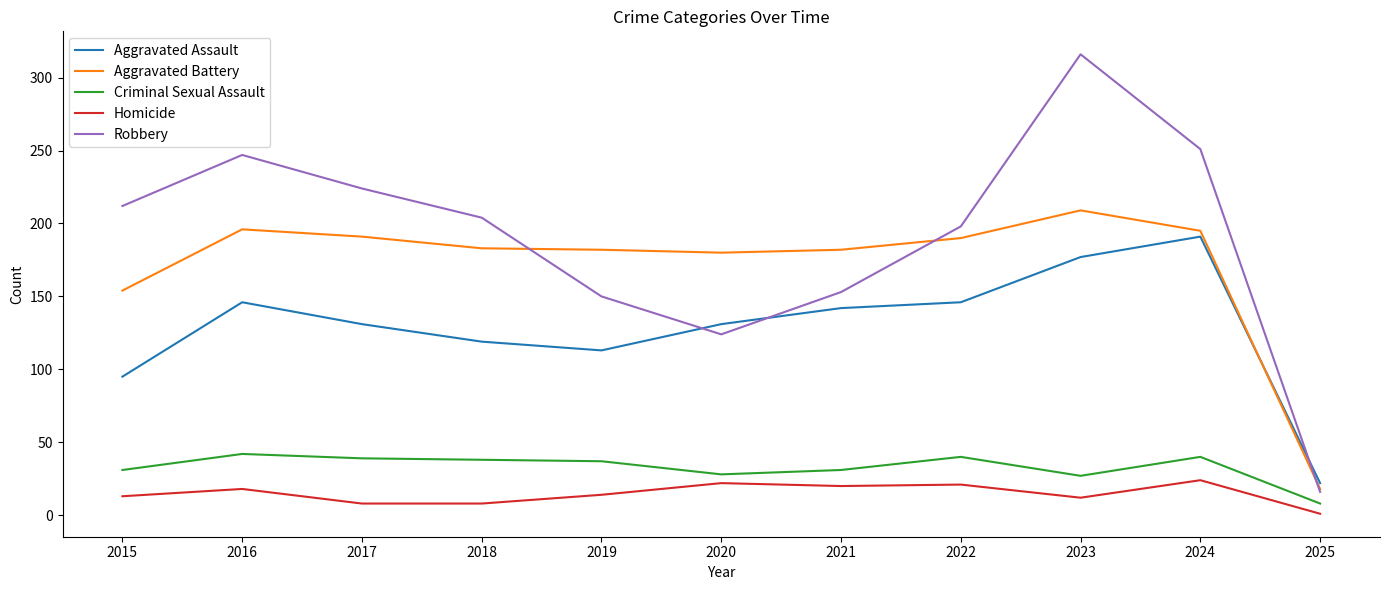

Rank the series by their maximum value, from lowest to highest.

Homicide, Criminal Sexual Assault, Aggravated Assault, Aggravated Battery, Robbery